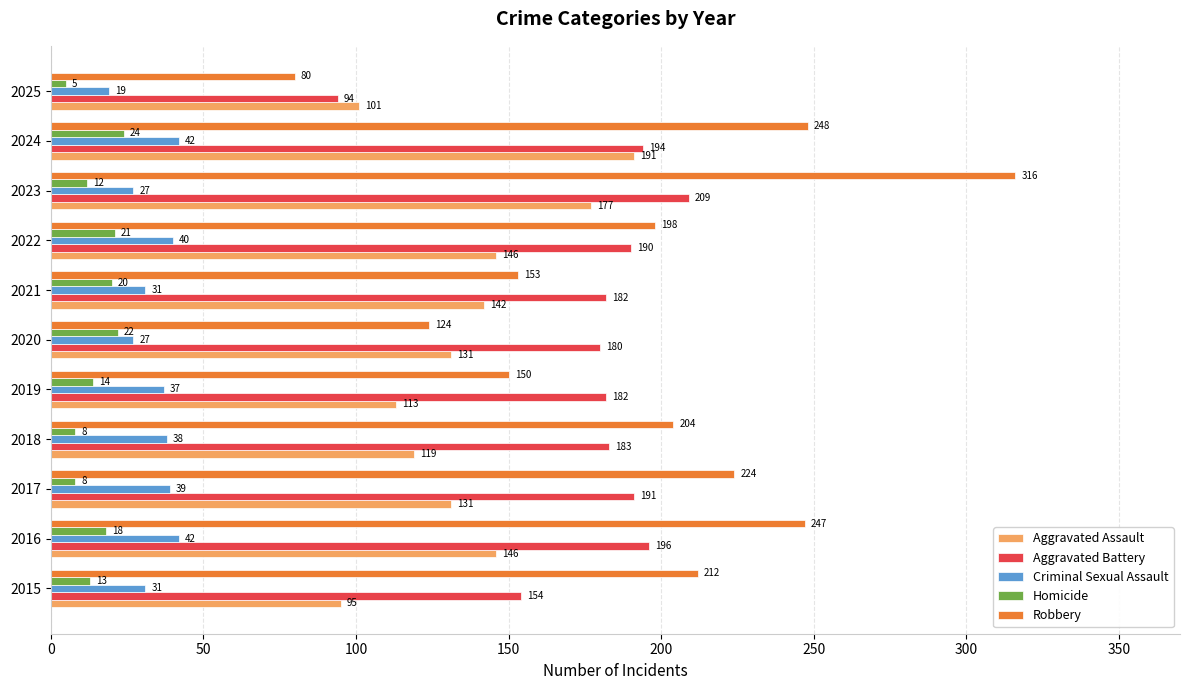

At which category does the chart reach its minimum across all series?

2025